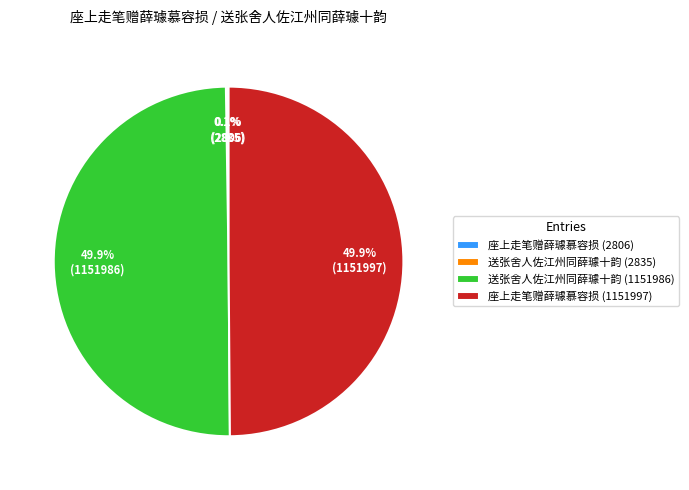

To the nearest percent, what is the difference between the largest and smallest slice percentages?

50%